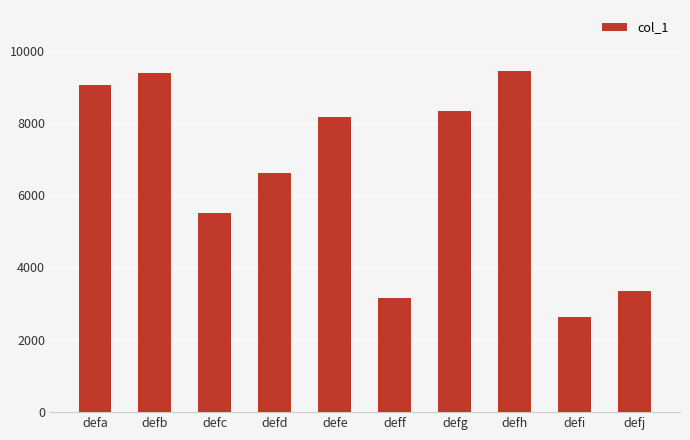

What value does the data have at defa, to the nearest 10?

9050